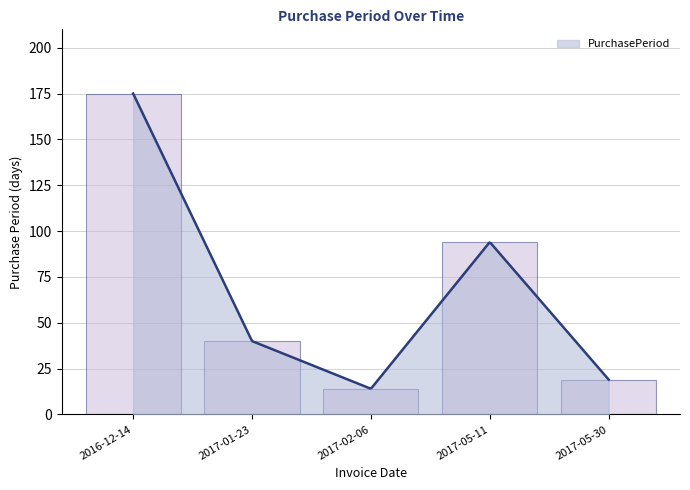

Does the chart display data point markers on the line(s)?

No